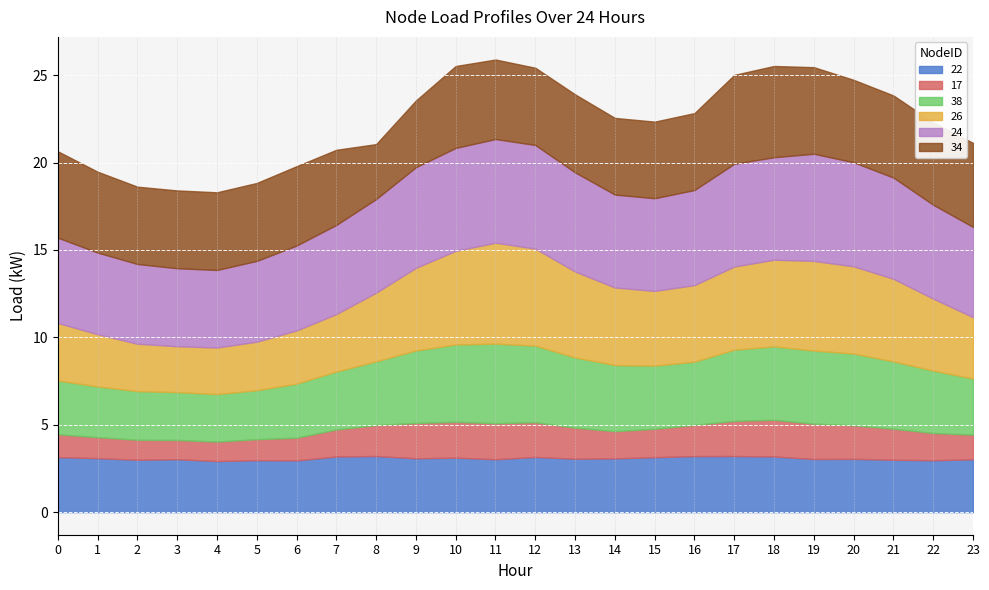

What is the total value across all series at 16?

22.8